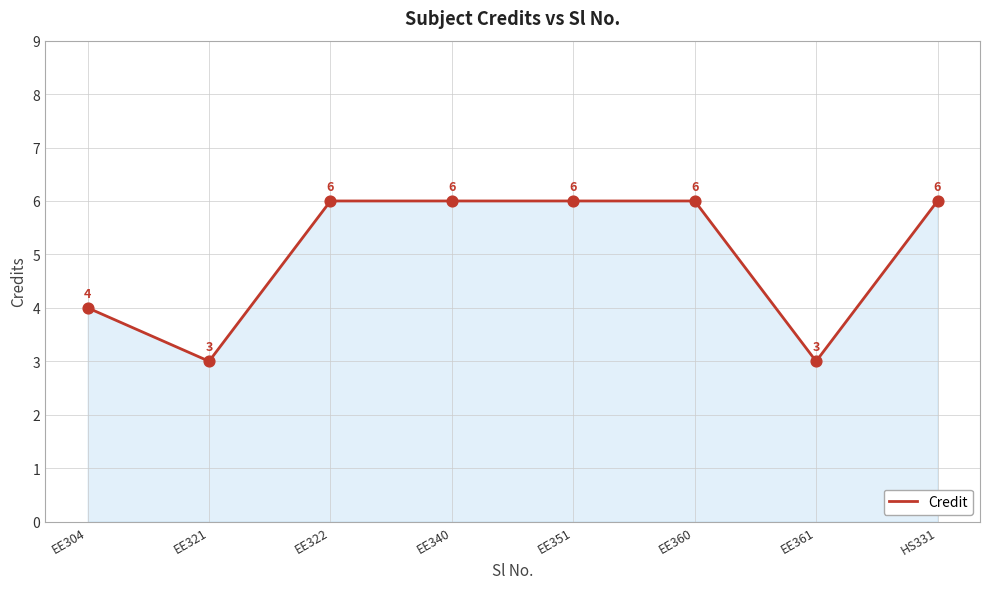

Which has a higher value, EE340 or EE304?

EE340